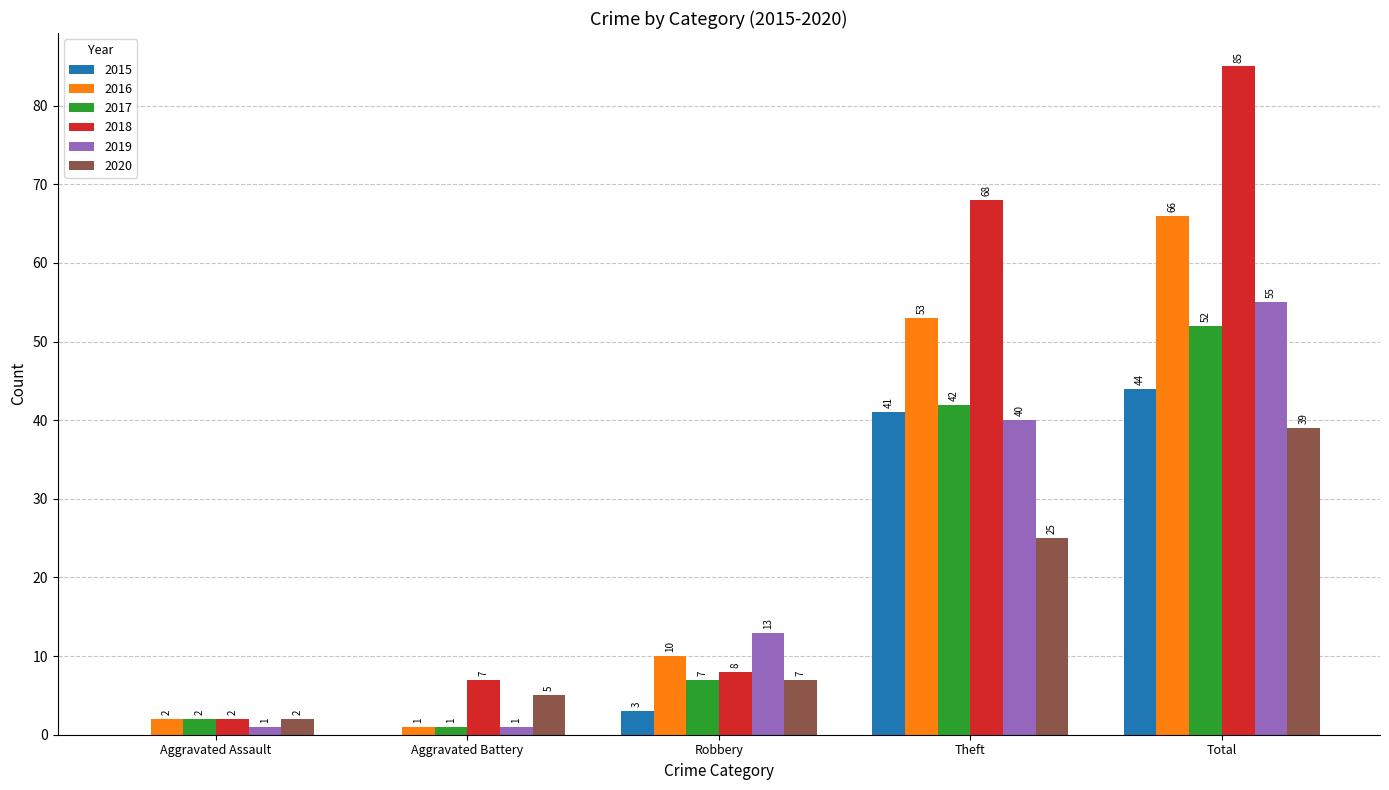

Read the 2019 value at Theft, to the nearest 10.

40